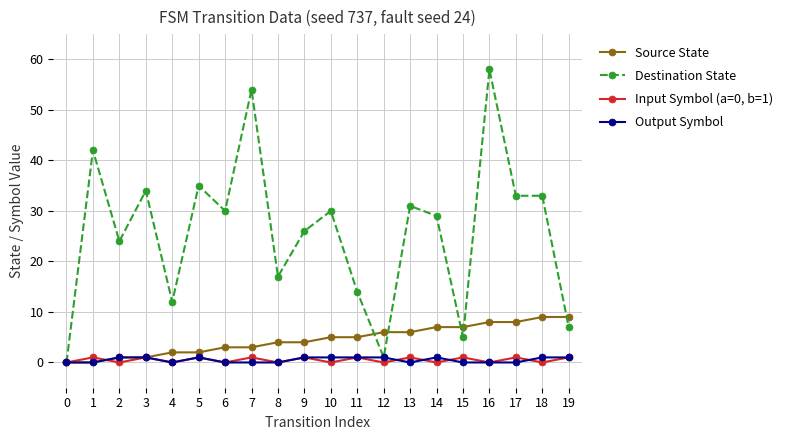

Is it true that Destination State equals 30 at 6?

True